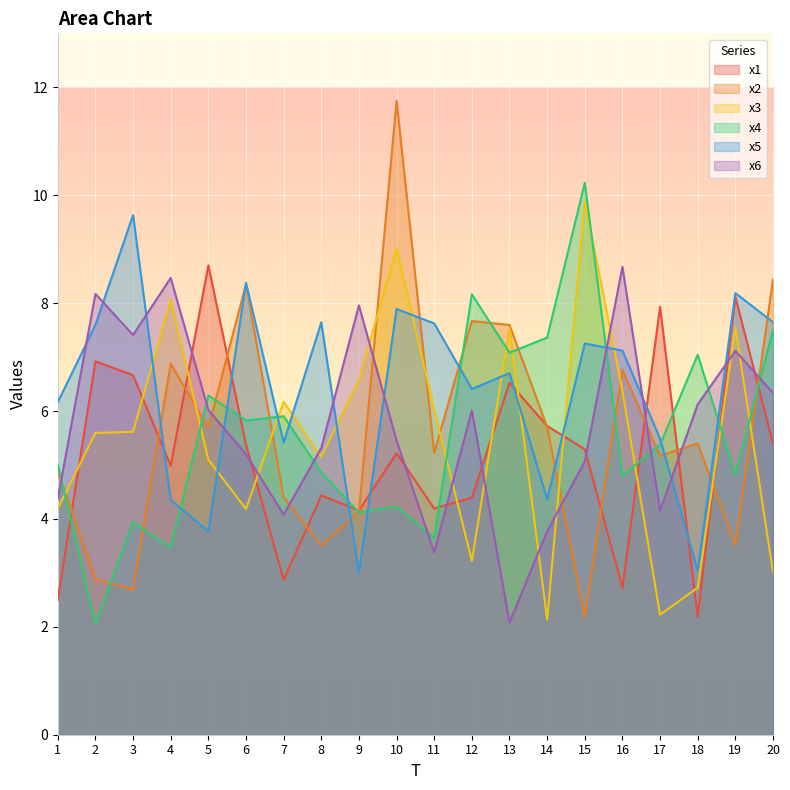

What is the difference between the second highest and second lowest values in the x3 series?

6.8